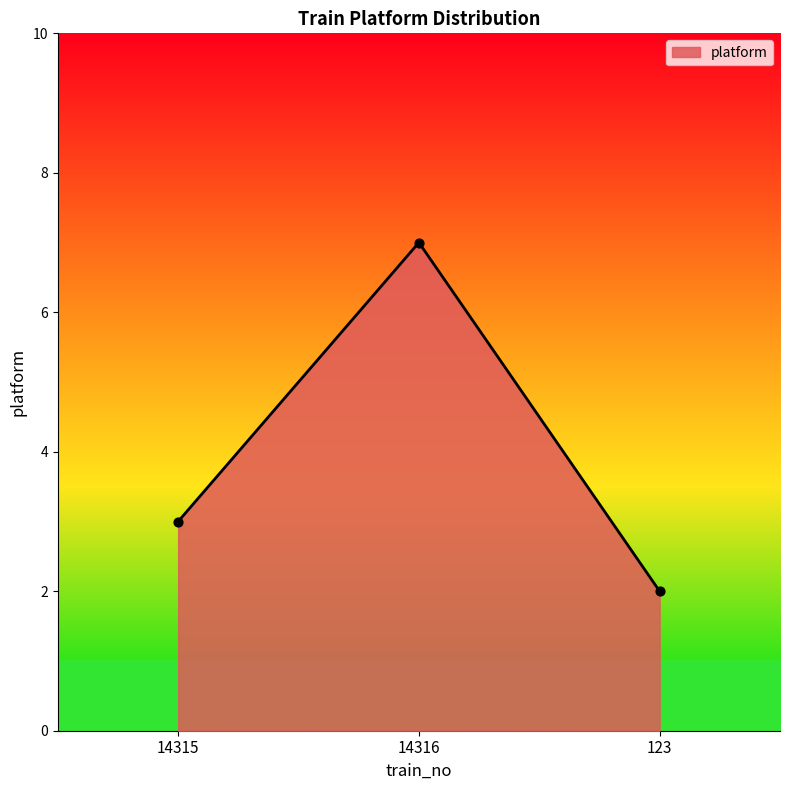

Between 123 and 14315, which is larger?

14315